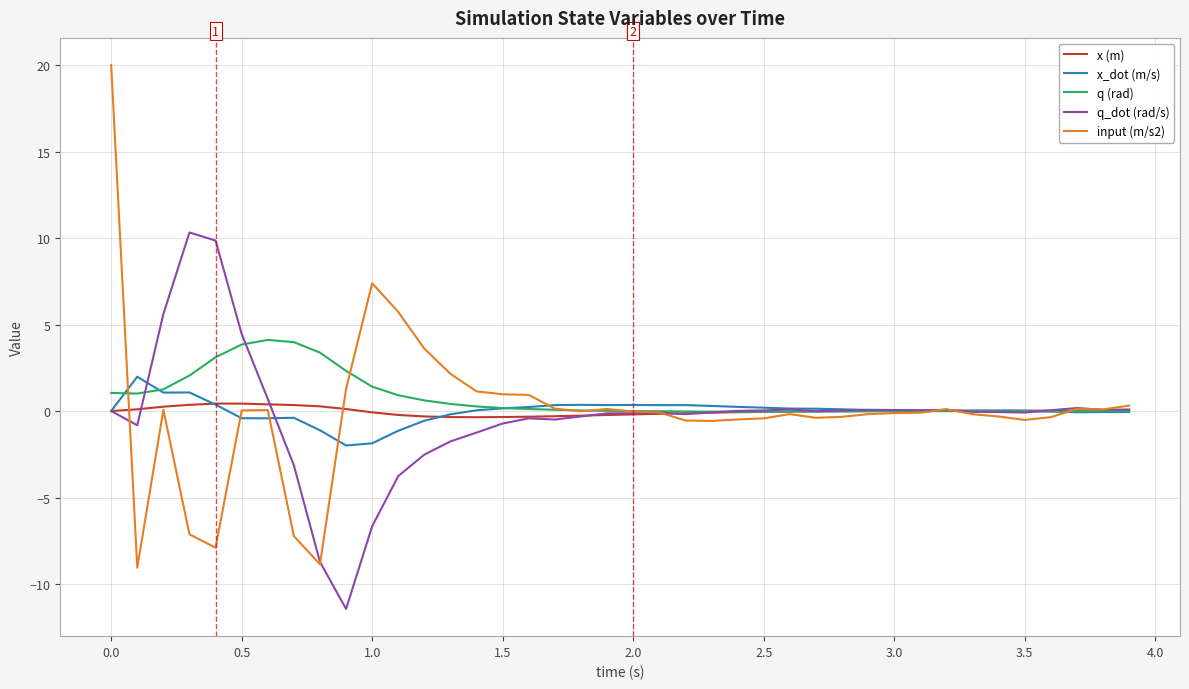

Which series has the widest spread of values?

input (m/s2)